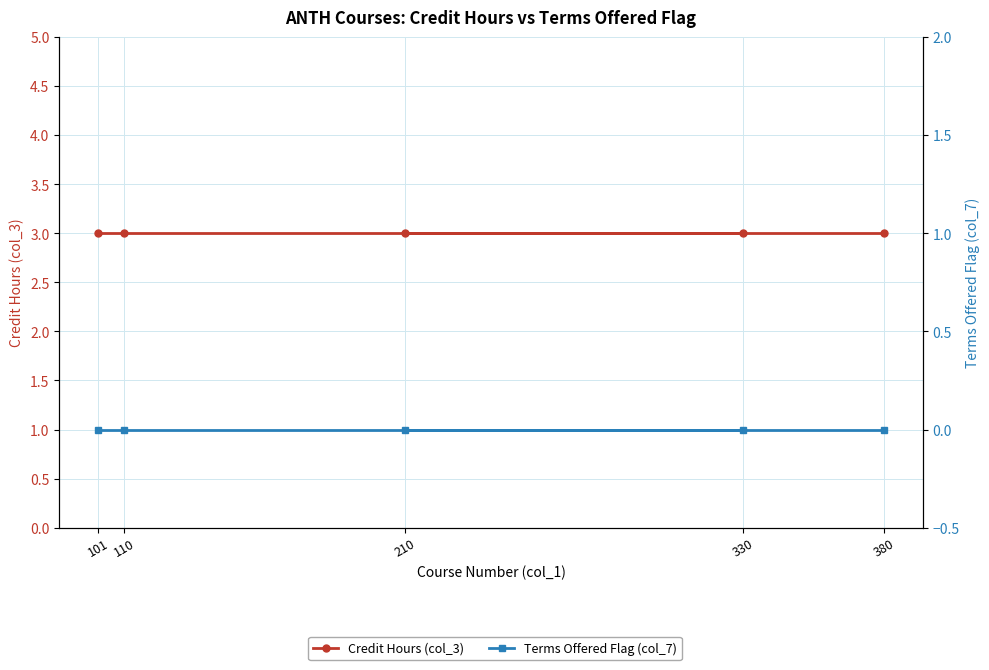

Which series has the largest total across all categories?

Credit Hours (col_3)